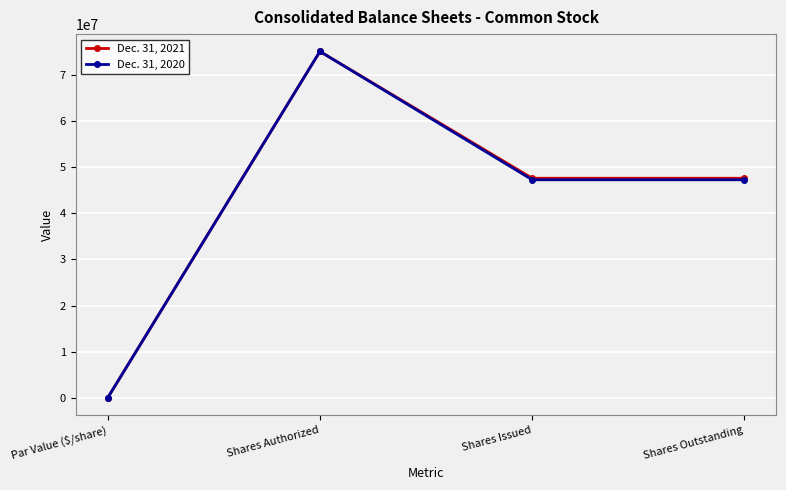

The Dec. 31, 2021 series shows 1 at Par Value ($/share). True or false?

True